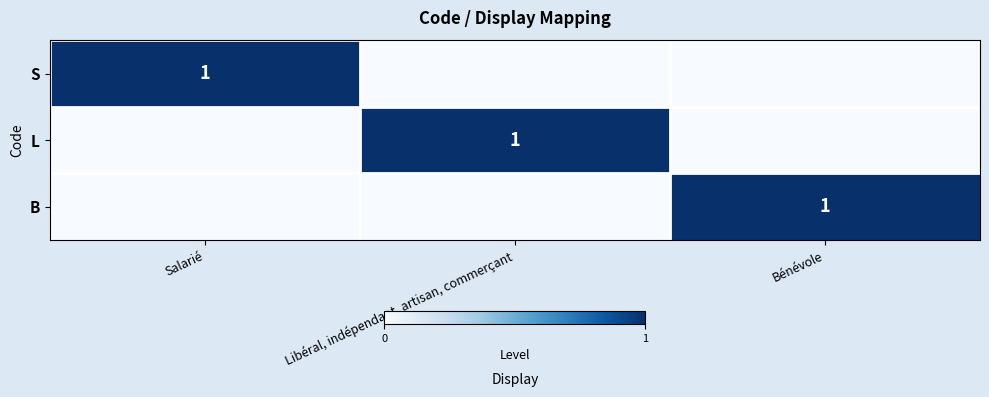

The B series shows 1 at Bénévole. True or false?

True